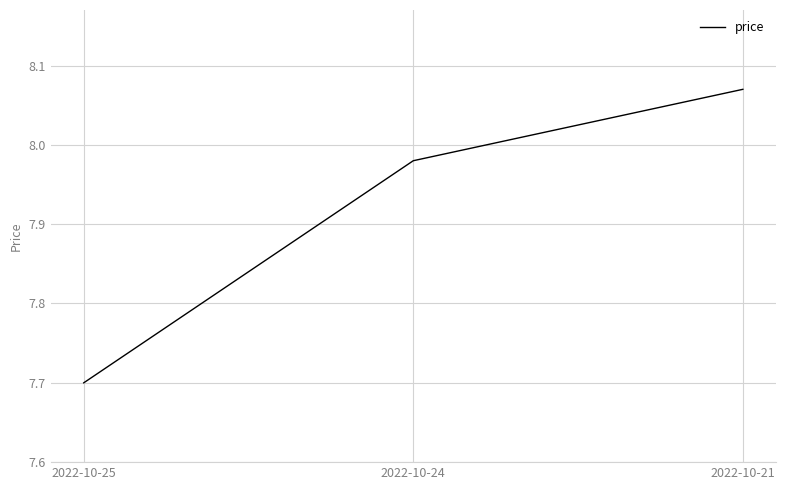

List the labels in order of value, smallest first.

2022-10-25, 2022-10-24, 2022-10-21